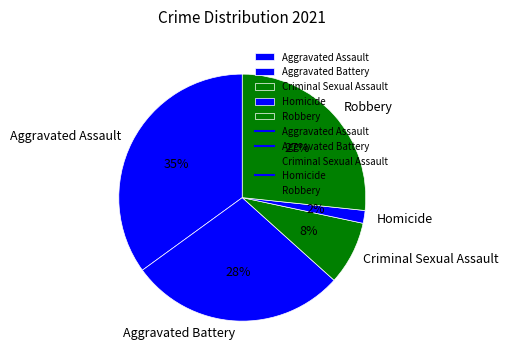

Which category has the smallest portion of the pie?

Homicide